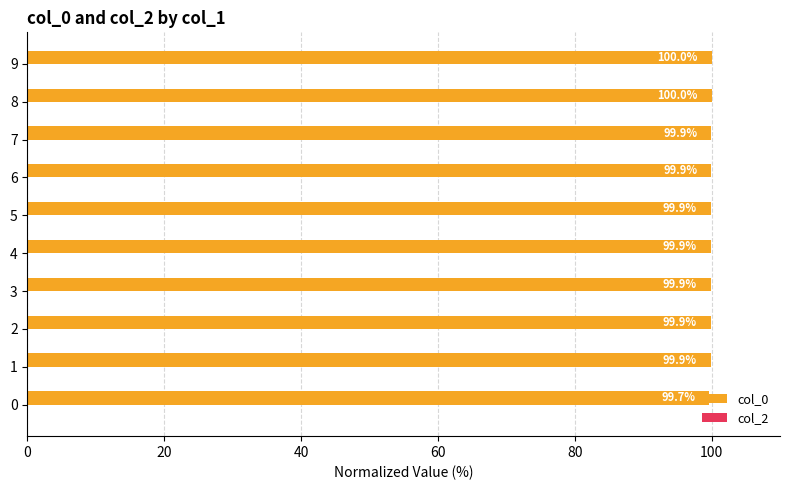

Which label corresponds to the largest value in the chart?

9